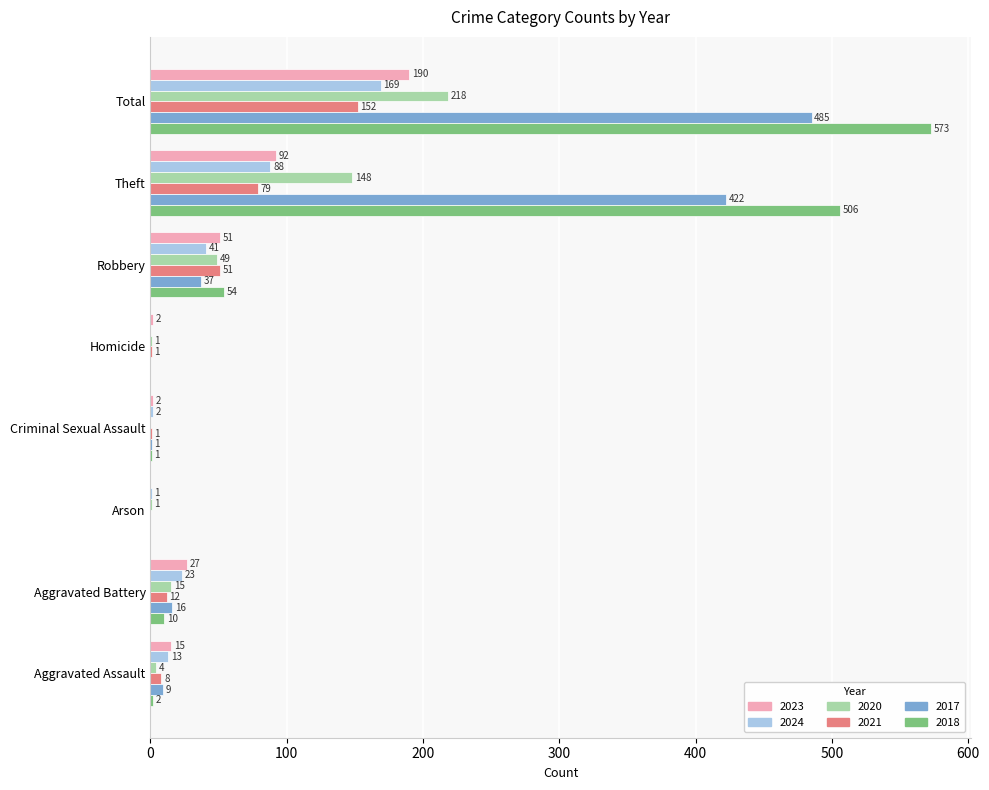

What is the sum of all 2020 values?

436